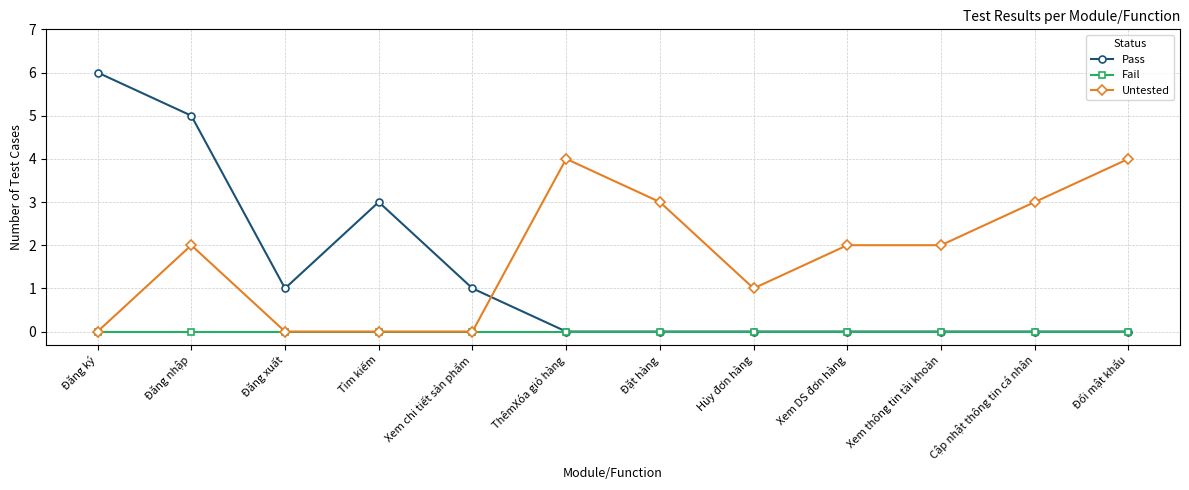

Where do Pass and Untested first cross each other?

Xem chi tiết sản phẩm and ThêmXóa giỏ hàng